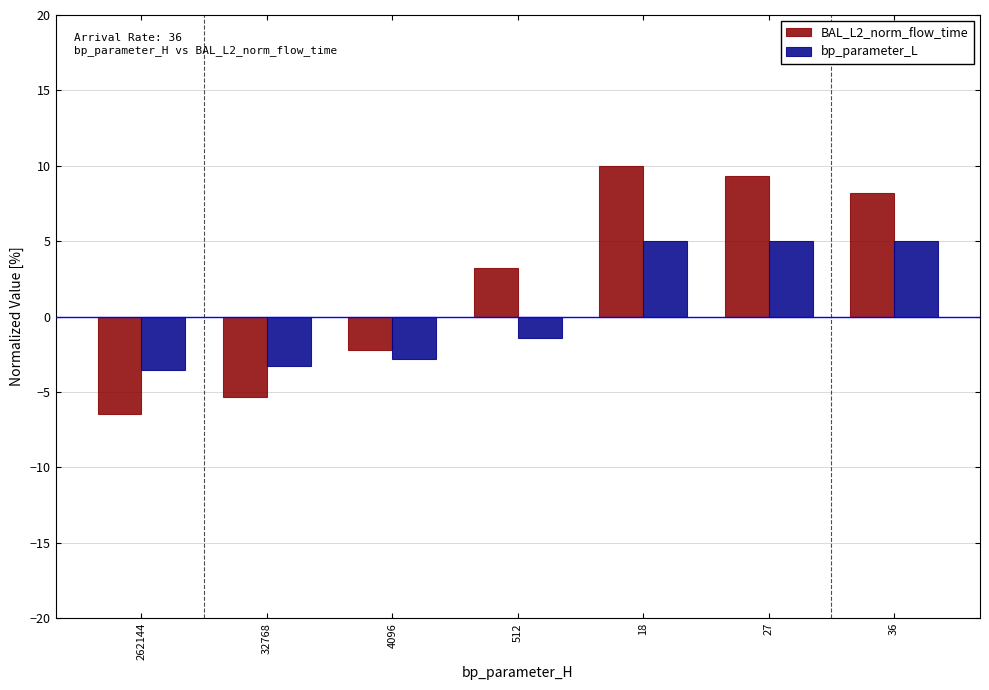

Reading left to right, transcribe all the data shown in this chart.

BAL_L2_norm_flow_time: -6.5	-5.4	-2.2	3.2	10.0	9.4	8.2
bp_parameter_L: -3.6	-3.3	-2.8	-1.4	5.0	5.0	5.0